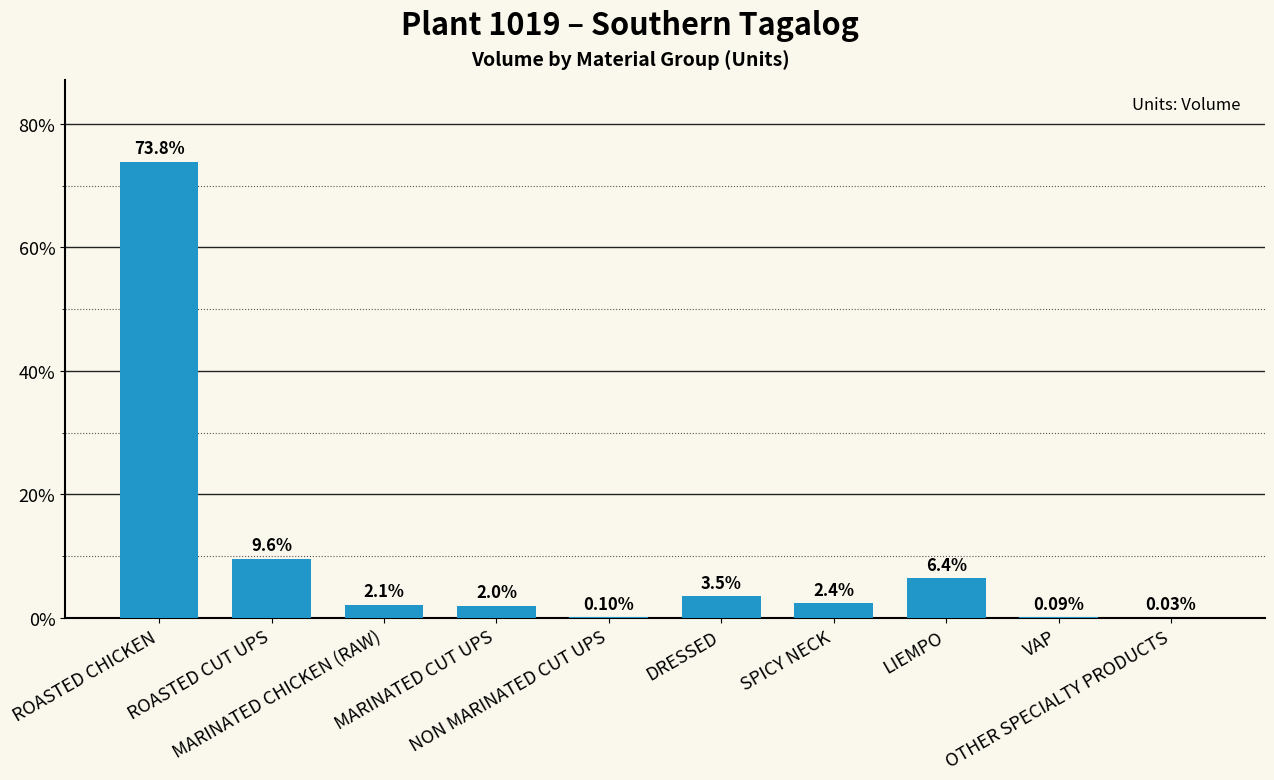

What is the sum of all values?

100.0